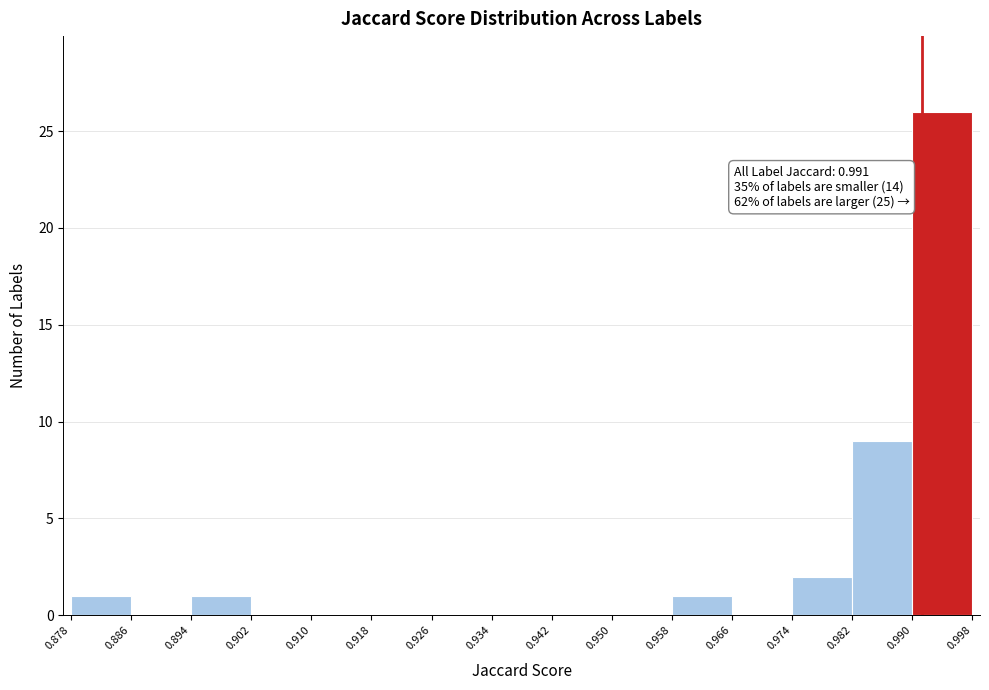

Over which range of the x-axis is the bar tallest?

0.990 to 0.998